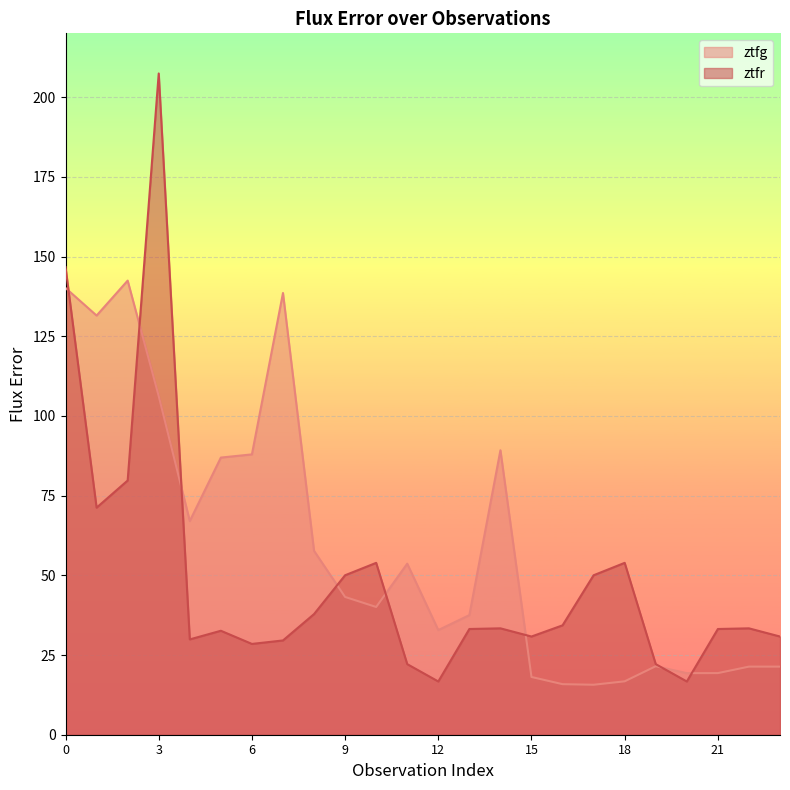

At 11, list the series in order from smallest to largest.

ztfr, ztfg